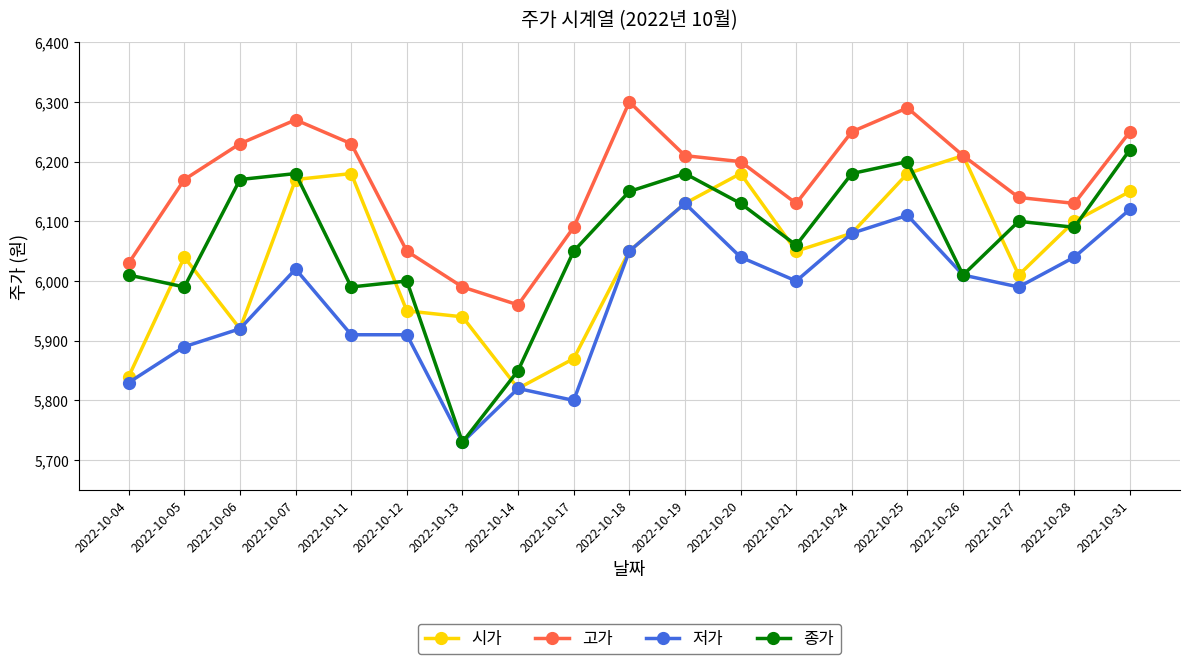

What is the minimum value for 시가?

5820